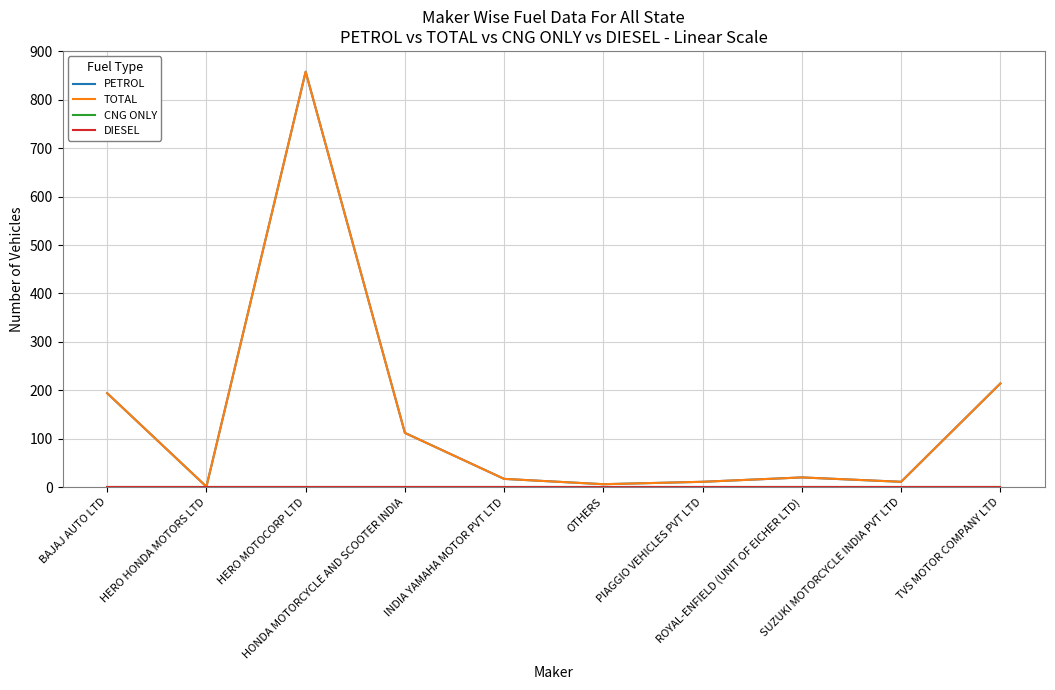

What is the value of the PETROL point at the 5th from the left?

17